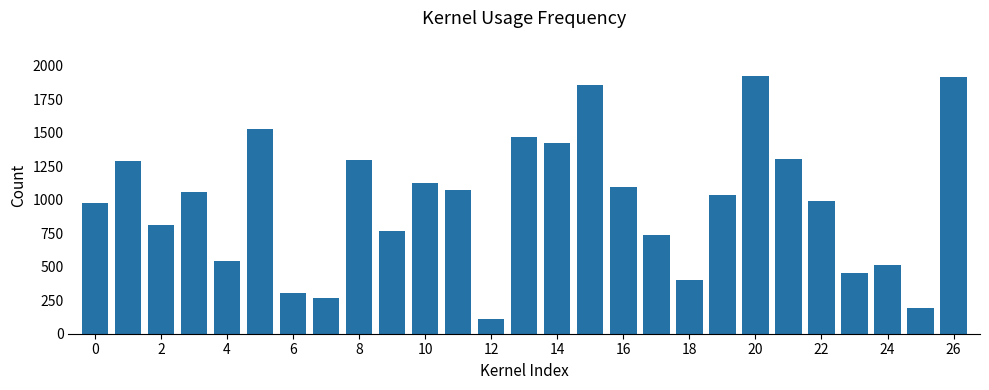

What is the greatest value displayed?

1918